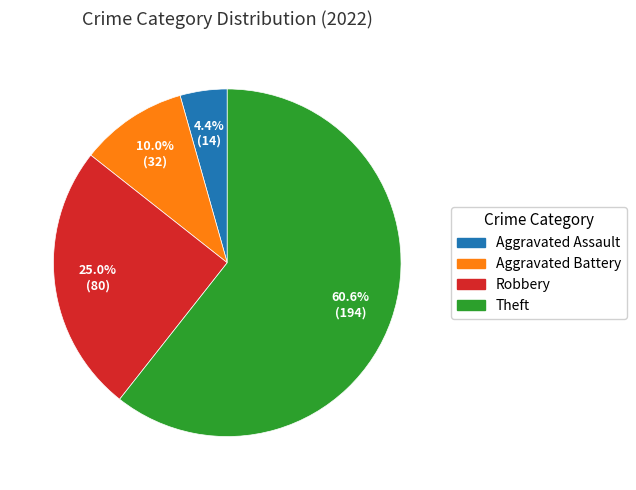

The Aggravated Battery slice represents 10% of the pie. True or false?

True